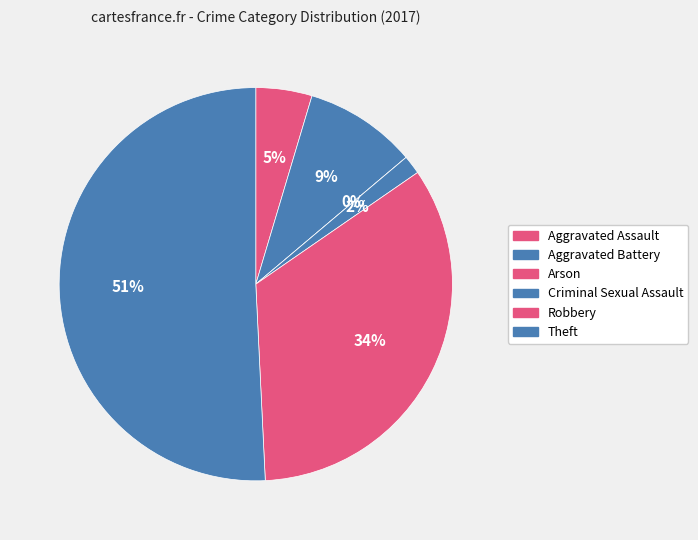

Between Arson and Aggravated Assault, which is larger?

Aggravated Assault